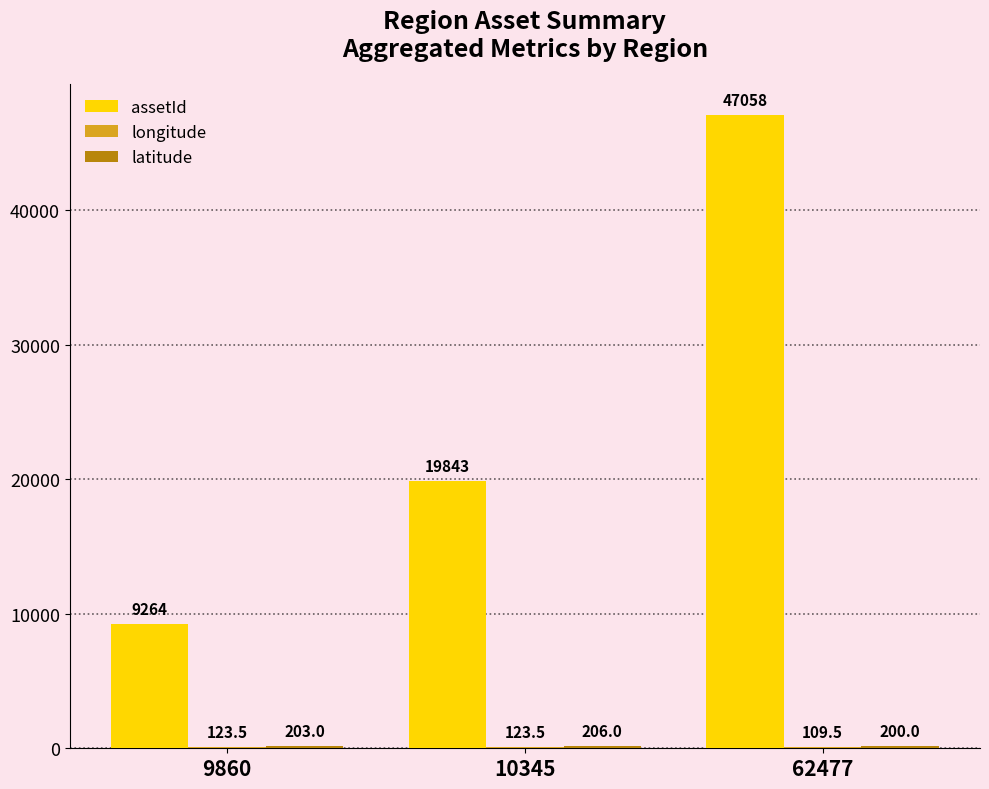

Between 9860 and 10345, which series saw the biggest shift?

assetId